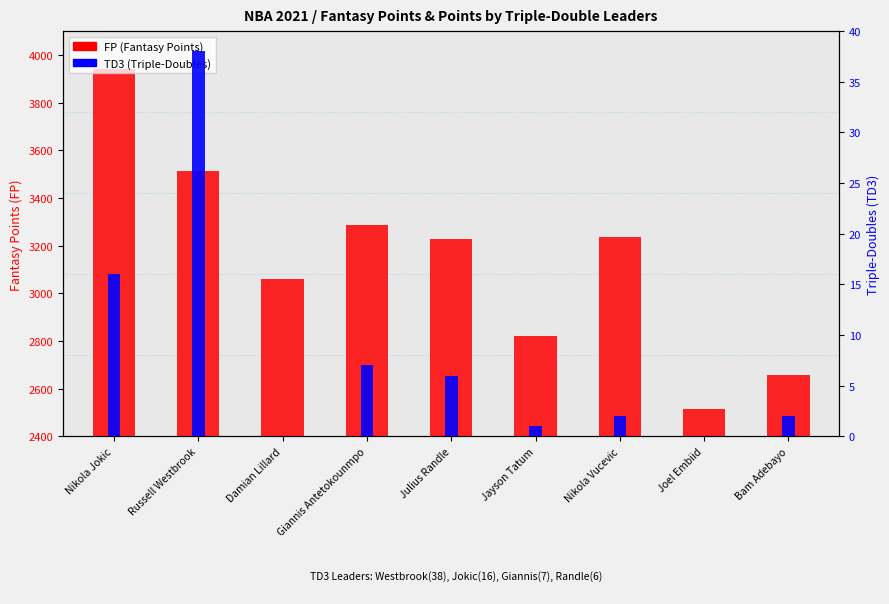

Reading left to right, what are all the values shown in this chart?

FP (Fantasy Points): 3939.5	3513.5	3059.1	3285.7	3226.3	2819.4	3235.9	2513.3	2657.6
TD3 (Triple-Doubles): 16.0	38.0	0.0	7.0	6.0	1.0	2.0	0.0	2.0